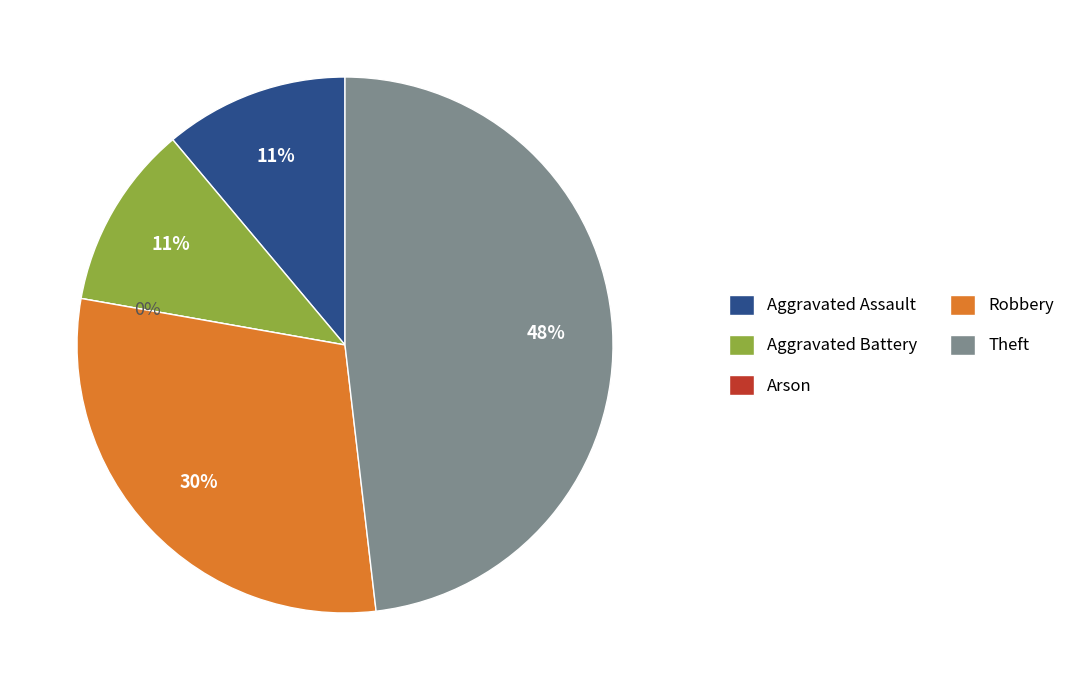

Is it true that Aggravated Assault is 11% of the pie?

True